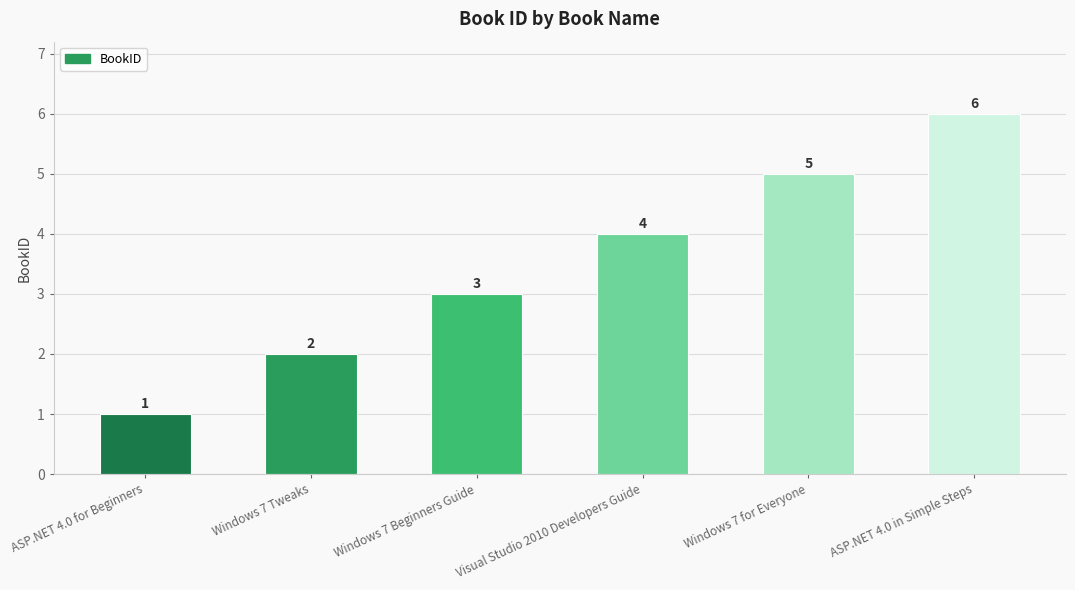

Count the number of categories in the chart.

6